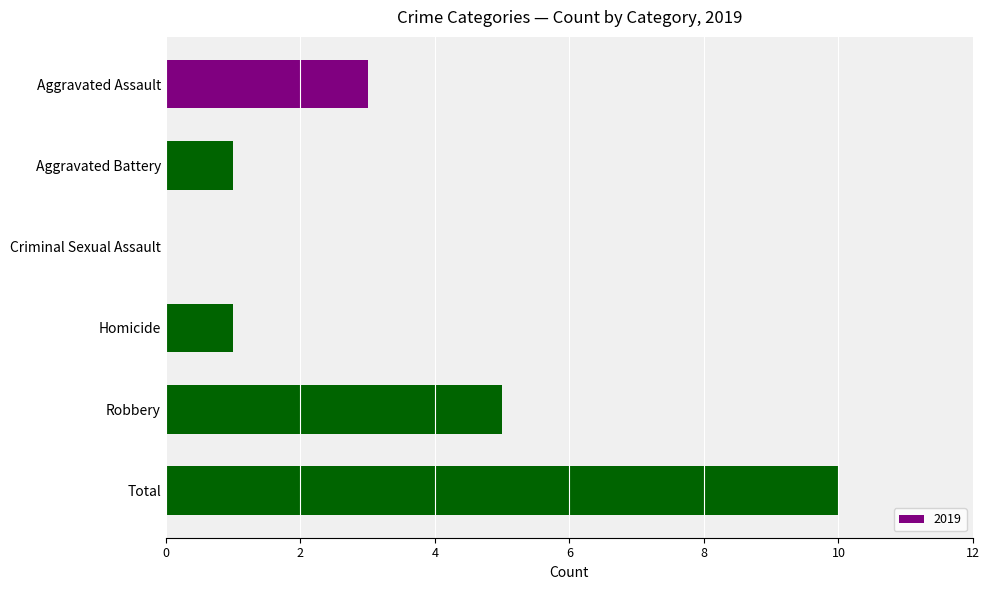

The chart shows a value of 3 at Aggravated Assault. True or false?

True